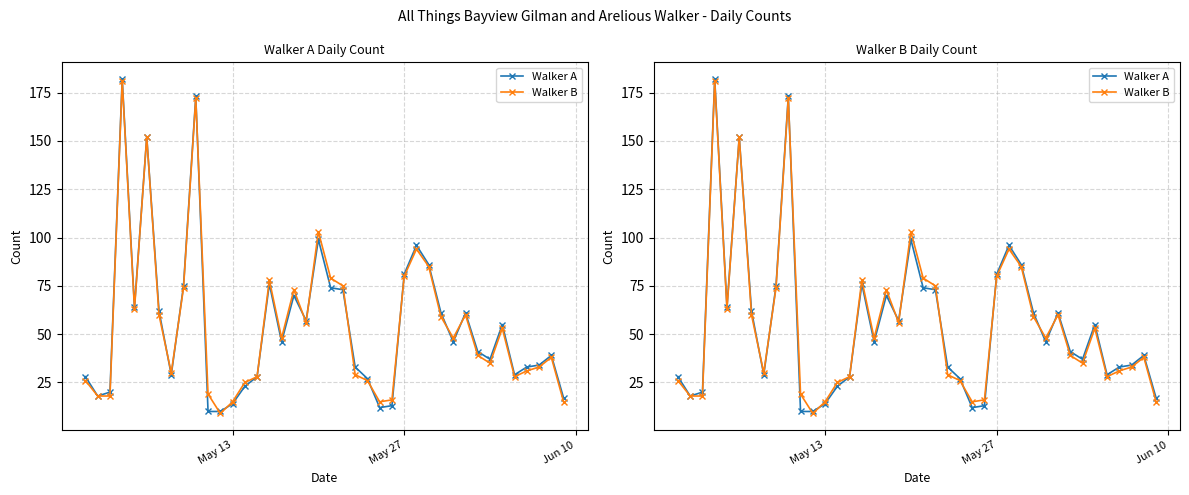

True or false: Walker B and Walker A cross at least once.

True